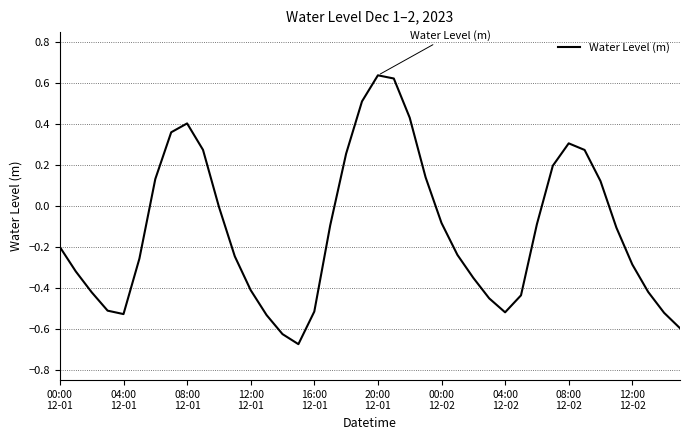

What is the difference between the maximum and minimum values?

1.3